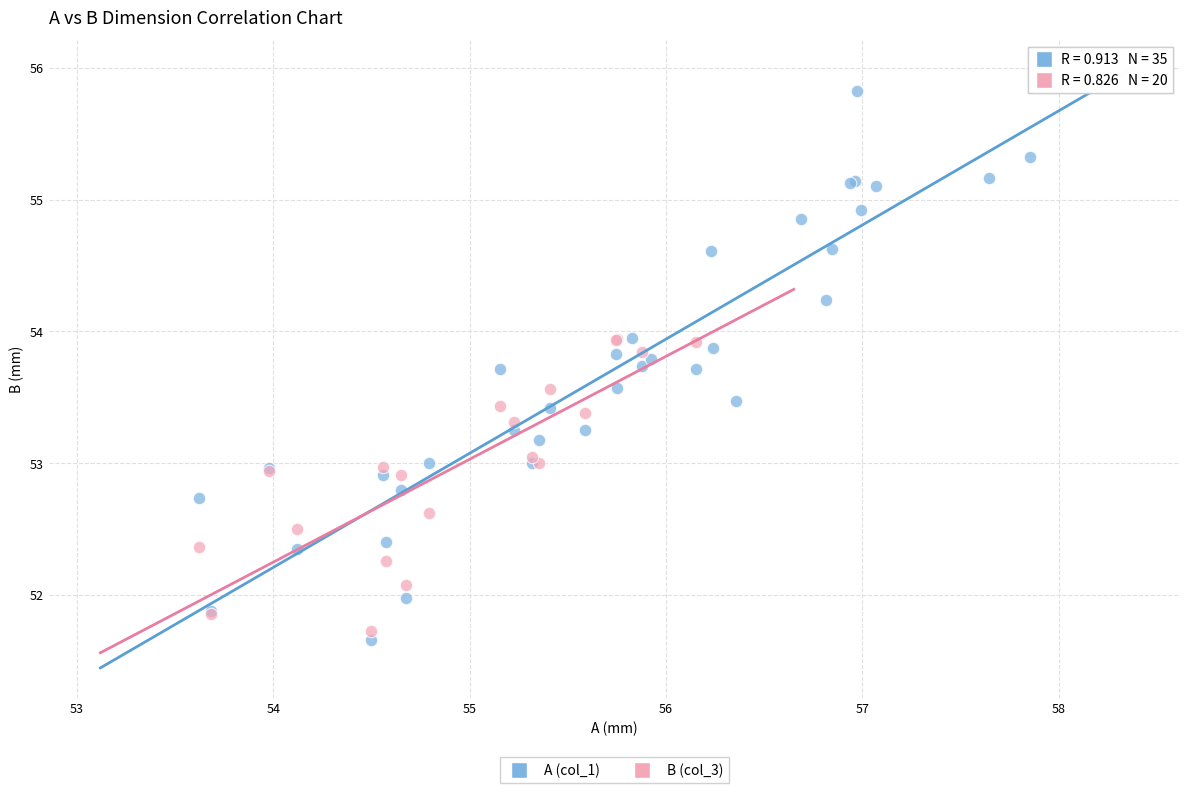

Which series has the largest Y range (max minus min)?

A (col_1)